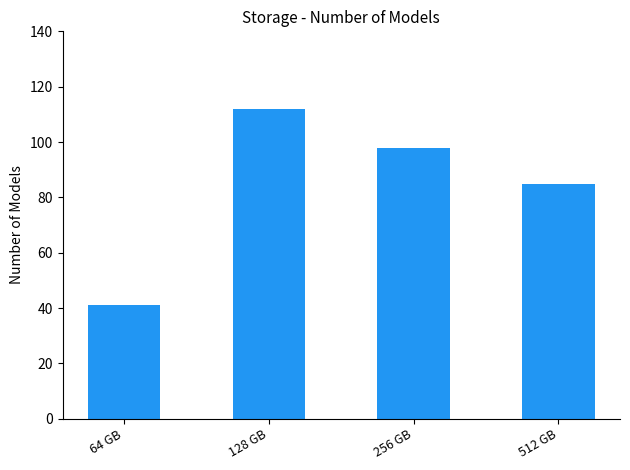

Rank the categories by value from highest to lowest.

128 GB, 256 GB, 512 GB, 64 GB